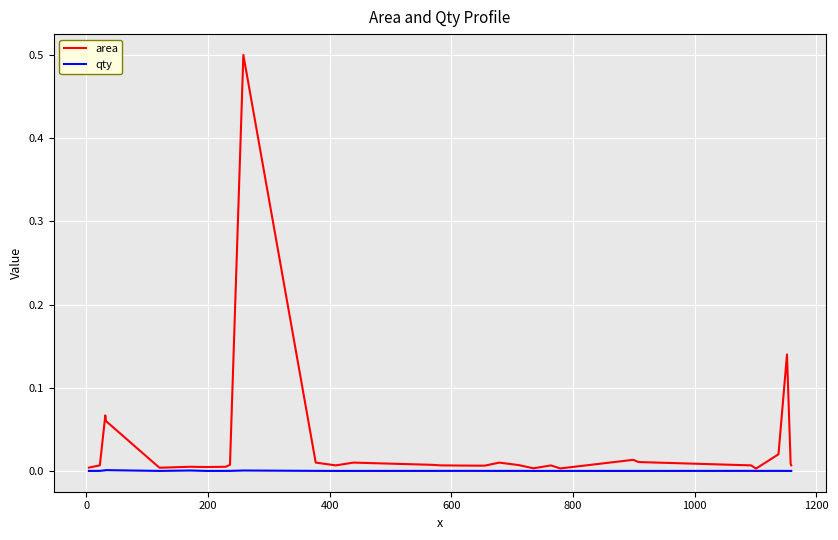

What is the greatest value displayed?

0.5